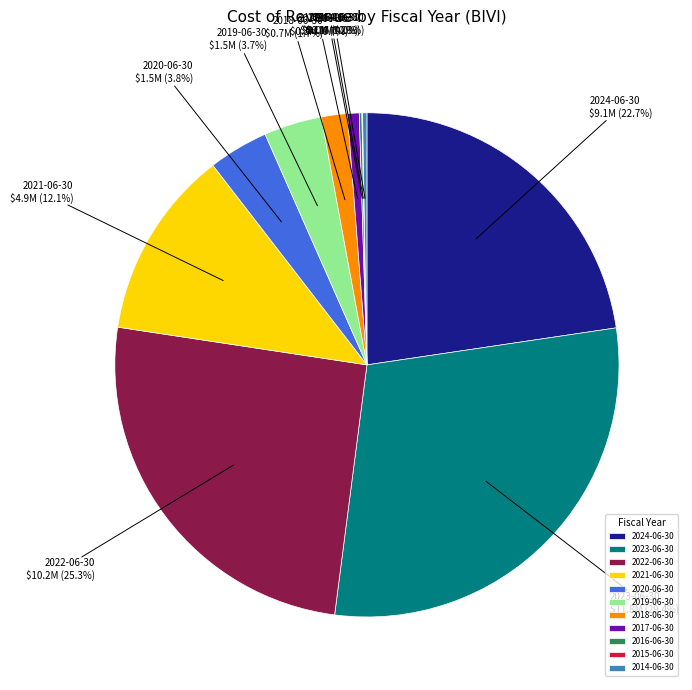

Does 2019-06-30 represent more than half of the total?

No